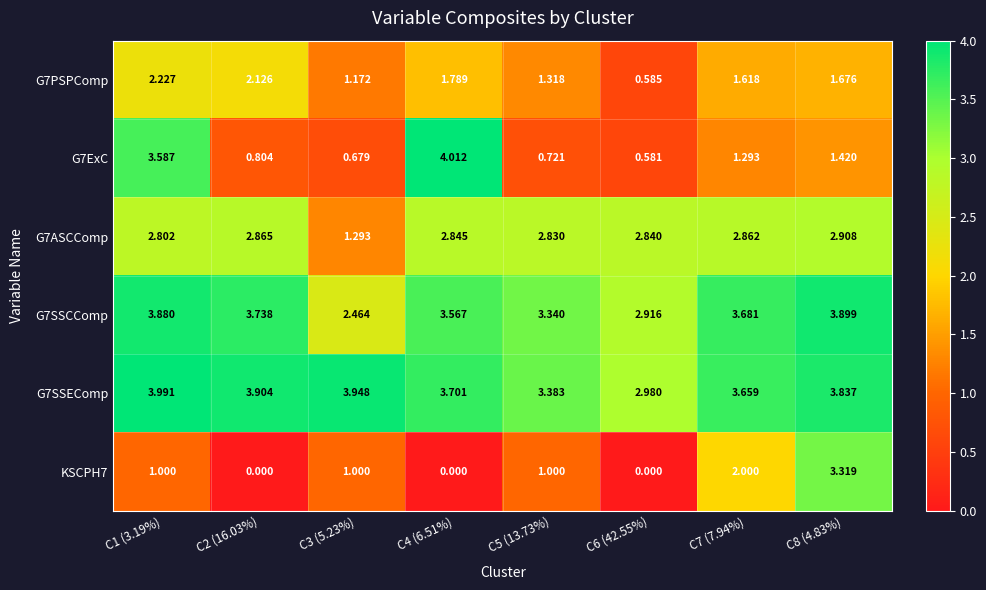

Is the value of G7PSPComp at C2 (16.03%) greater than the value of G7ASCComp at C4 (6.51%)?

No